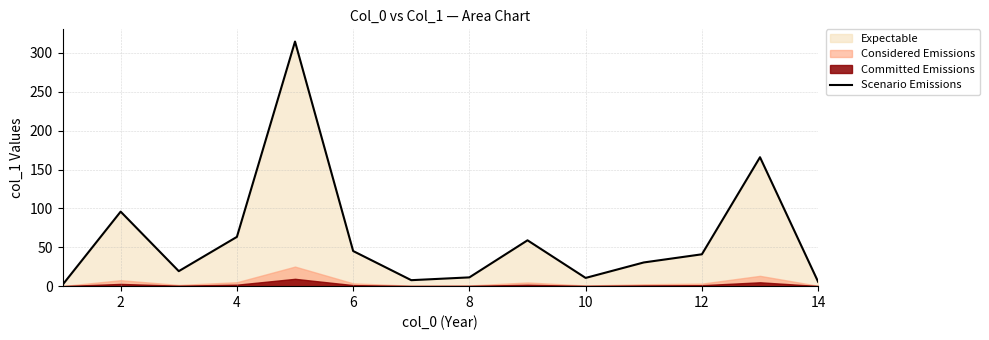

True or false: the data shows 30.7 at 4.

False